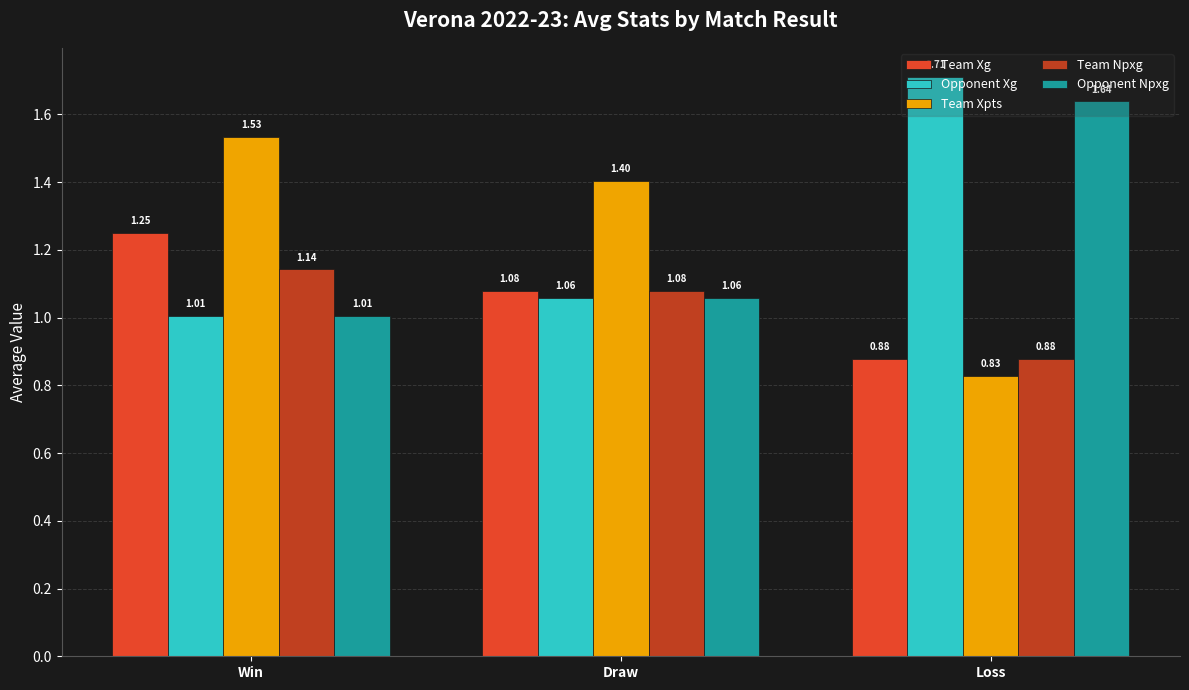

What are all the series names shown in the legend?

Team Xg, Opponent Xg, Team Xpts, Team Npxg, Opponent Npxg